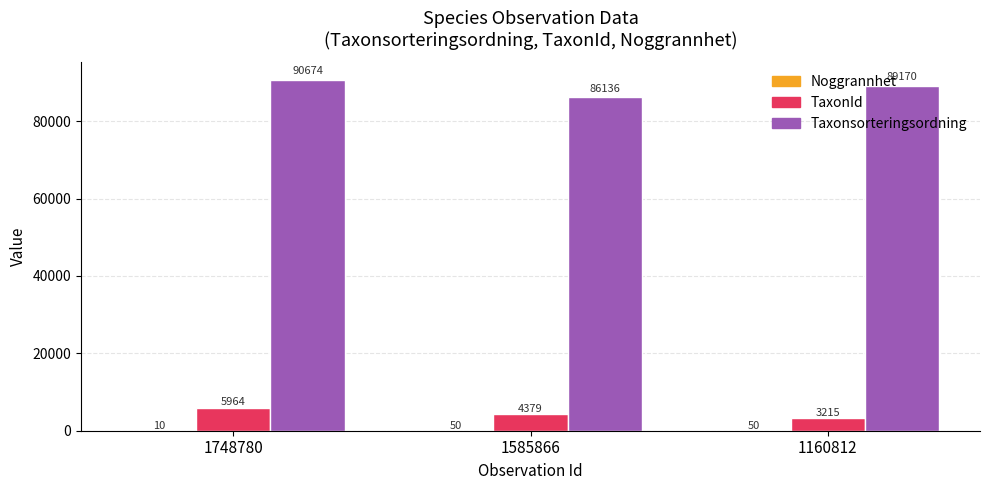

True or false: TaxonId has a value of 3215 at 1160812.

True